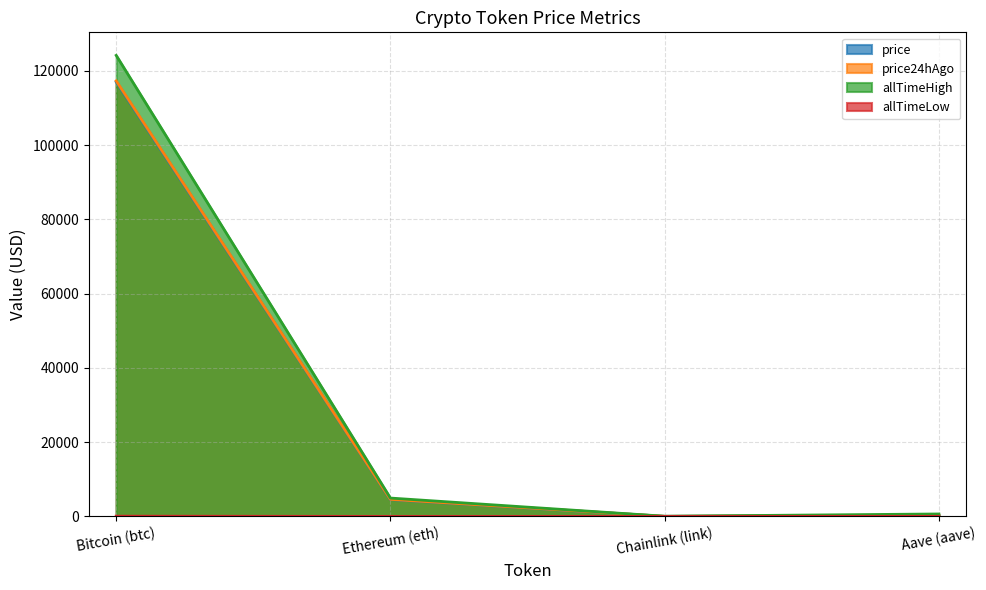

Reading right to left, extract all data points from this chart.

price: Aave (aave)=307.6	Chainlink (link)=24.6	Ethereum (eth)=4541.0	Bitcoin (btc)=116981.0
price24hAgo: Aave (aave)=308.5	Chainlink (link)=24.4	Ethereum (eth)=4596.4	Bitcoin (btc)=117262.0
allTimeHigh: Aave (aave)=661.7	Chainlink (link)=52.7	Ethereum (eth)=4946.1	Bitcoin (btc)=124128.0
allTimeLow: Aave (aave)=26.0	Chainlink (link)=0.1	Ethereum (eth)=0.4	Bitcoin (btc)=67.8